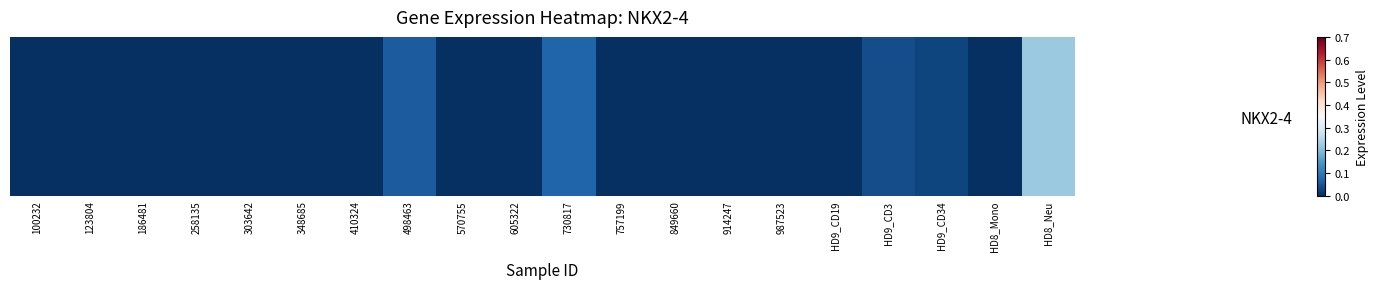

How many data points does each series have?

20